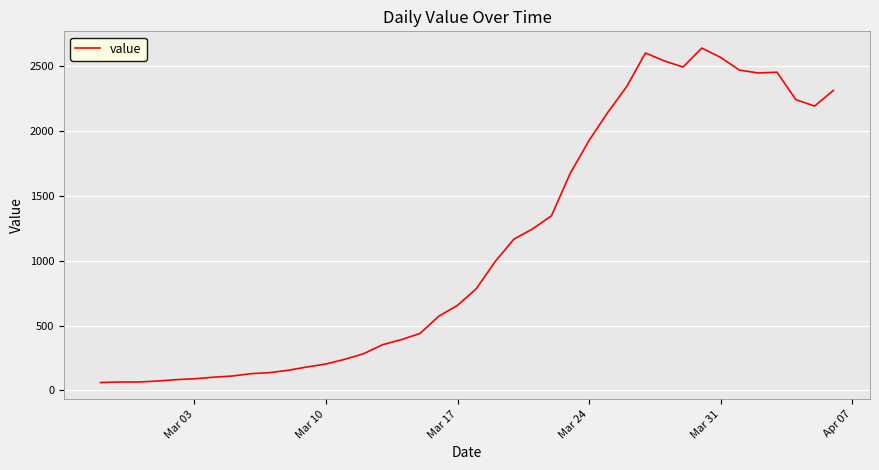

What is the difference between the maximum and minimum values?

2577